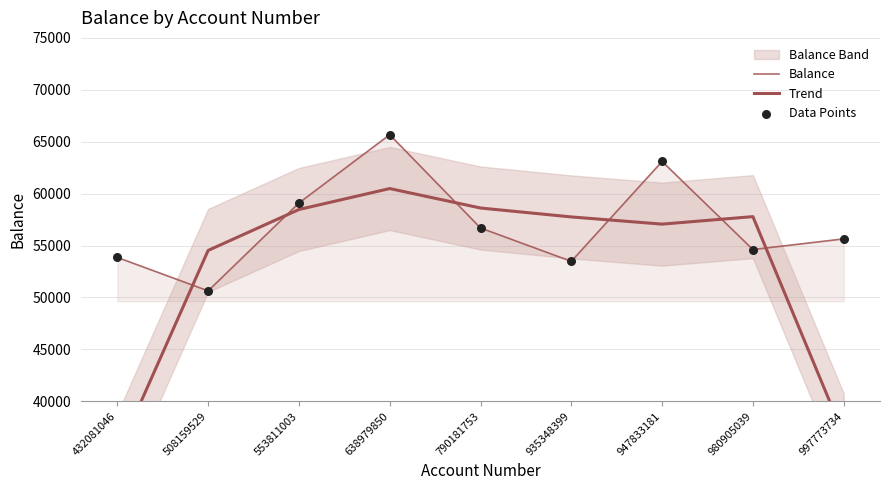

Is the value of Data Points at 935348399 greater than the value of Trend at 997773734?

Yes